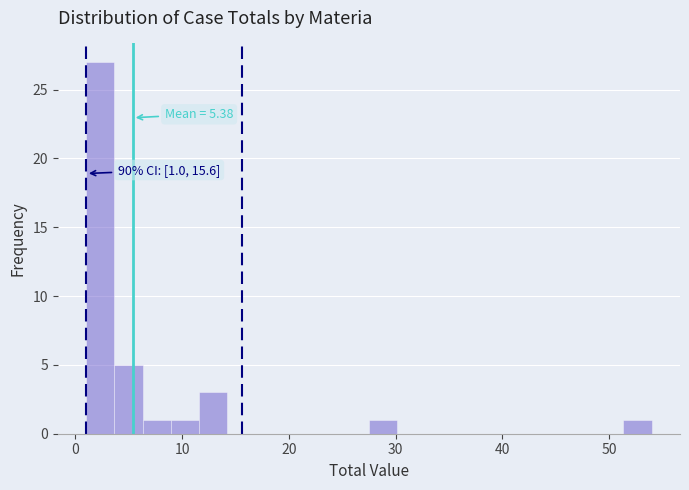

Read against the x-axis, roughly where is the centre of the tallest bar?

2